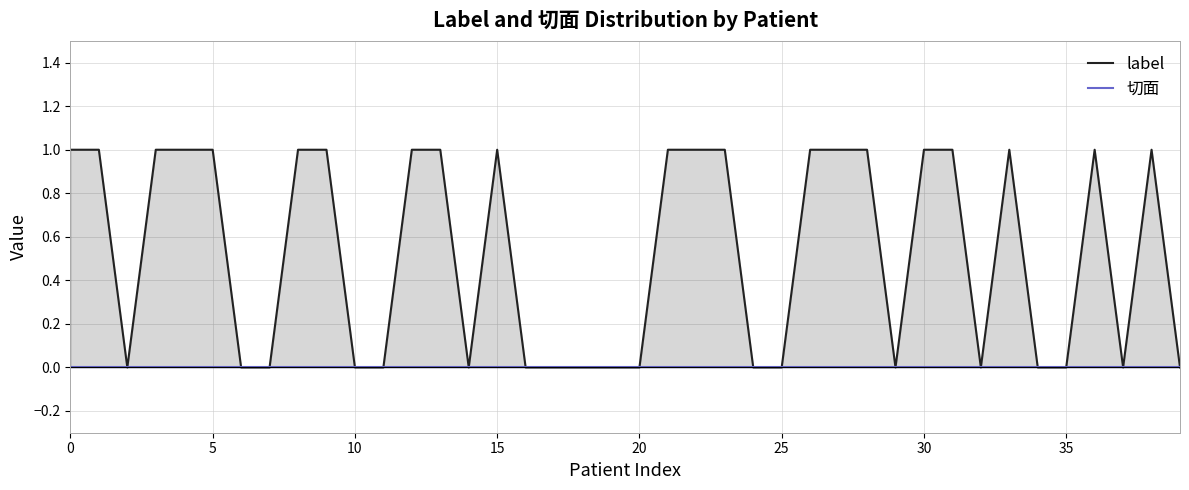

Is the value of 切面 at 12 greater than the value of label at 11?

No